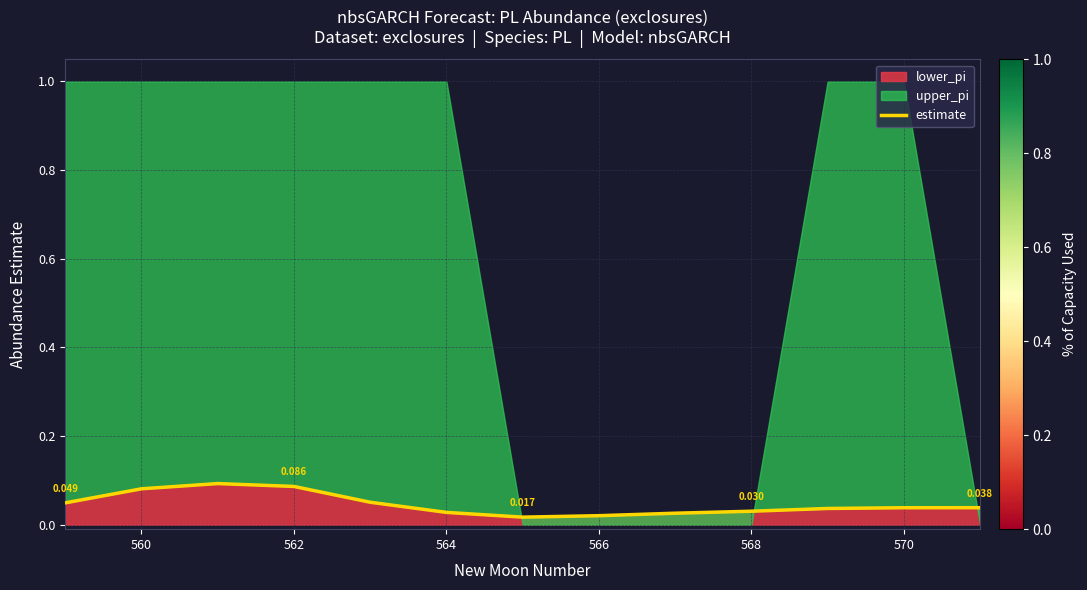

How many interior local valleys (lower than both neighbors) does the data have?

1